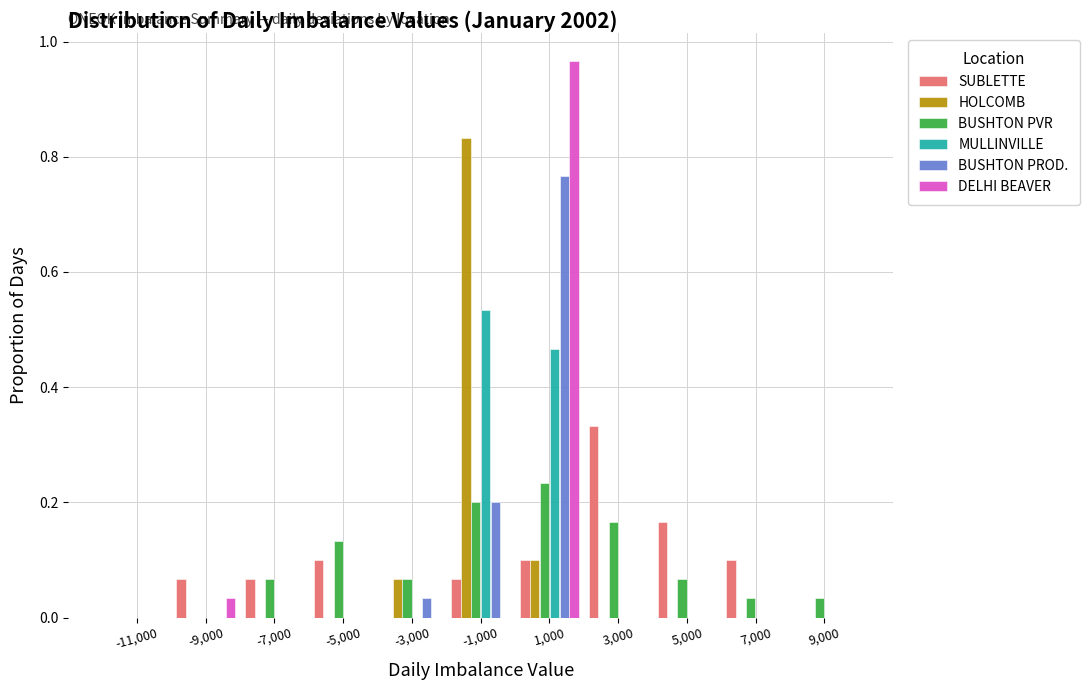

Reading left to right, list every range on the x-axis with the height of the bar of each series over it. The values are not printed on the chart, so give them approximately, as read against the axis.

-12000 to -10000: SUBLETTE=0	HOLCOMB=0	BUSHTON PVR=0	MULLINVILLE=0	BUSHTON PROD.=0	DELHI BEAVER=0
-10000 to -8000: SUBLETTE=0.06	HOLCOMB=0	BUSHTON PVR=0	MULLINVILLE=0	BUSHTON PROD.=0	DELHI BEAVER=0.04
-8000 to -6000: SUBLETTE=0.06	HOLCOMB=0	BUSHTON PVR=0.06	MULLINVILLE=0	BUSHTON PROD.=0	DELHI BEAVER=0
-6000 to -4000: SUBLETTE=0.10	HOLCOMB=0	BUSHTON PVR=0.14	MULLINVILLE=0	BUSHTON PROD.=0	DELHI BEAVER=0
-4000 to -2000: SUBLETTE=0	HOLCOMB=0.06	BUSHTON PVR=0.06	MULLINVILLE=0	BUSHTON PROD.=0.04	DELHI BEAVER=0
-2000 to 0: SUBLETTE=0.06	HOLCOMB=0.84	BUSHTON PVR=0.20	MULLINVILLE=0.54	BUSHTON PROD.=0.20	DELHI BEAVER=0
0 to 2000: SUBLETTE=0.10	HOLCOMB=0.10	BUSHTON PVR=0.24	MULLINVILLE=0.46	BUSHTON PROD.=0.76	DELHI BEAVER=0.96
2000 to 4000: SUBLETTE=0.34	HOLCOMB=0	BUSHTON PVR=0.16	MULLINVILLE=0	BUSHTON PROD.=0	DELHI BEAVER=0
4000 to 6000: SUBLETTE=0.16	HOLCOMB=0	BUSHTON PVR=0.06	MULLINVILLE=0	BUSHTON PROD.=0	DELHI BEAVER=0
6000 to 8000: SUBLETTE=0.10	HOLCOMB=0	BUSHTON PVR=0.04	MULLINVILLE=0	BUSHTON PROD.=0	DELHI BEAVER=0
8000 to 10000: SUBLETTE=0	HOLCOMB=0	BUSHTON PVR=0.04	MULLINVILLE=0	BUSHTON PROD.=0	DELHI BEAVER=0